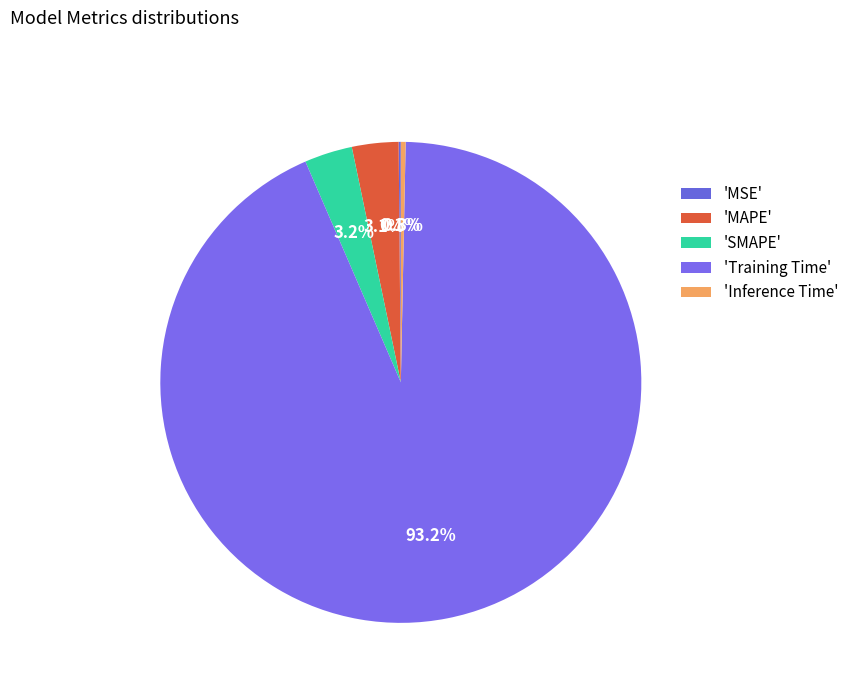

What is the smallest slice in the pie chart?

MSE